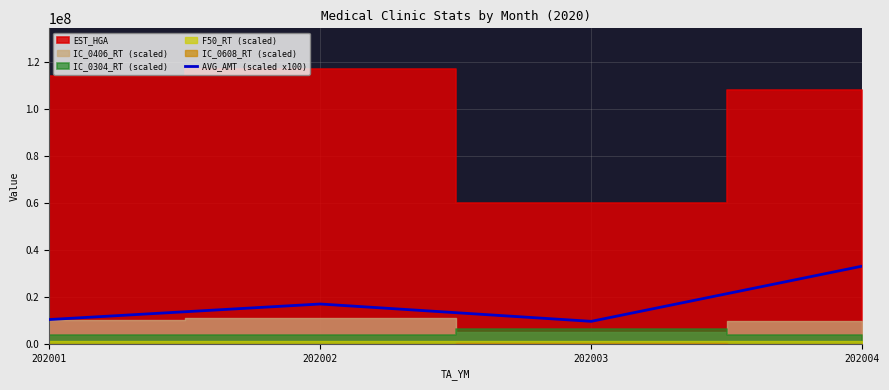

How many values in the AVG_AMT (scaled x100) series are below 16945845?

2